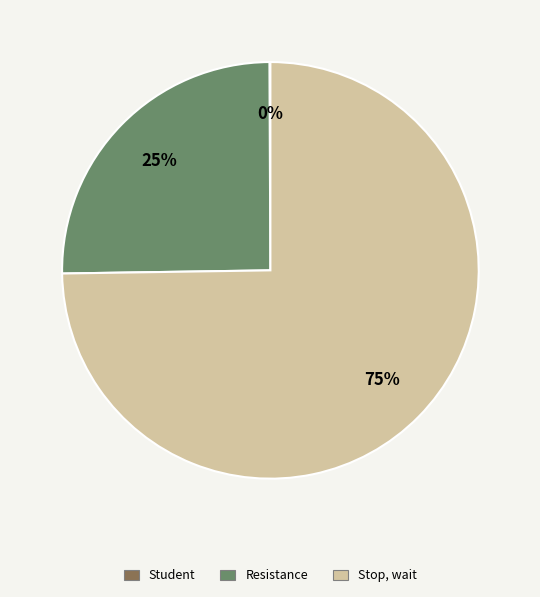

What is the majority slice?

Stop, wait